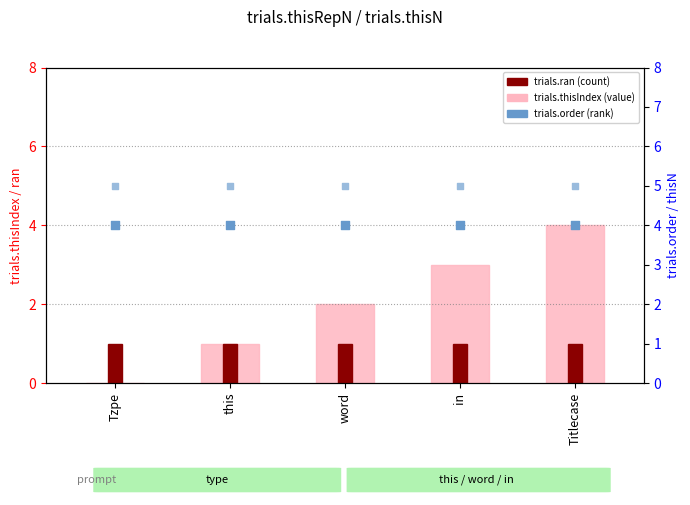

Which series has the largest total across all categories?

trials.thisN (right)